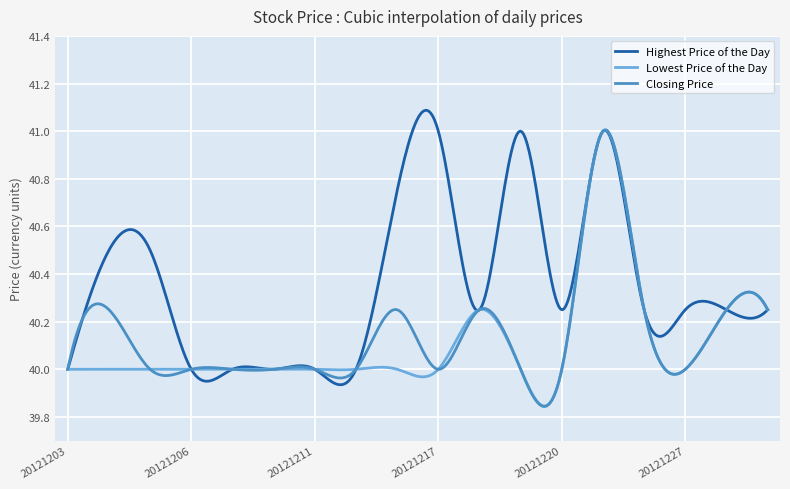

True or false: Highest Price of the Day and Closing Price cross at least once.

True